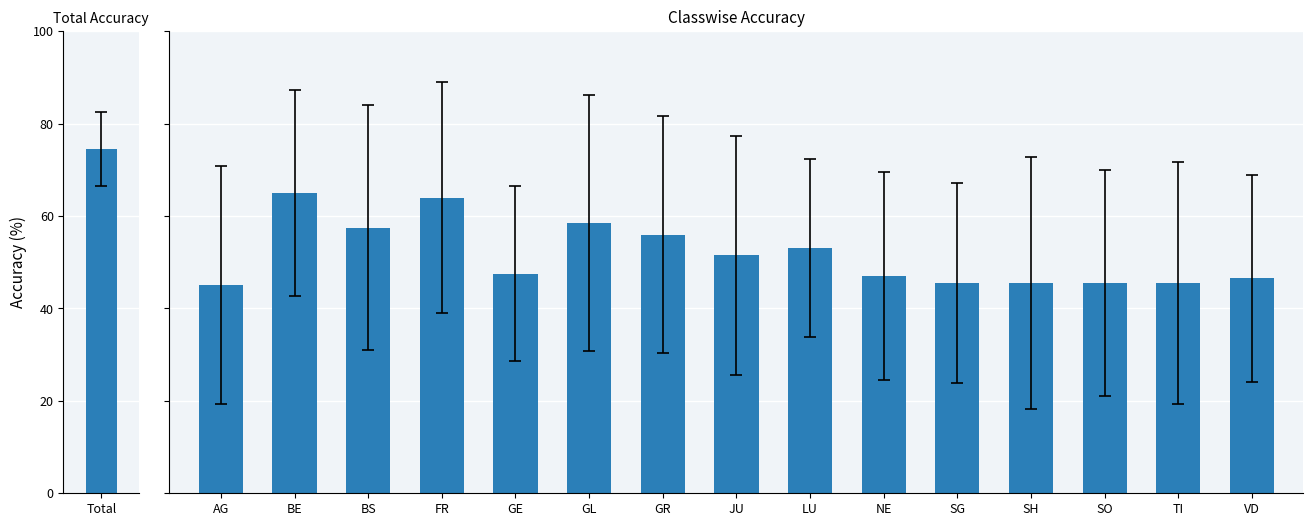

Approximately how many times larger is the value at SO compared to GL?

0.8